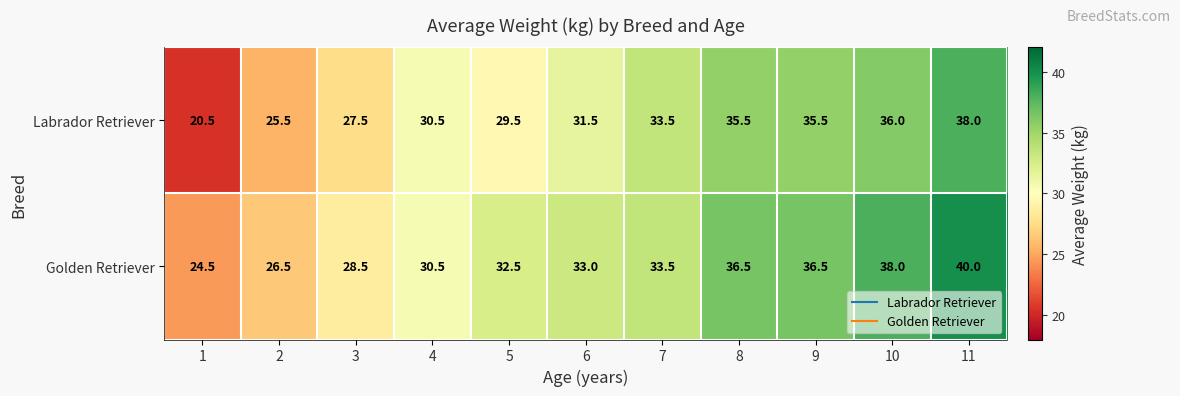

What is the total value across all series at 1?

45.0